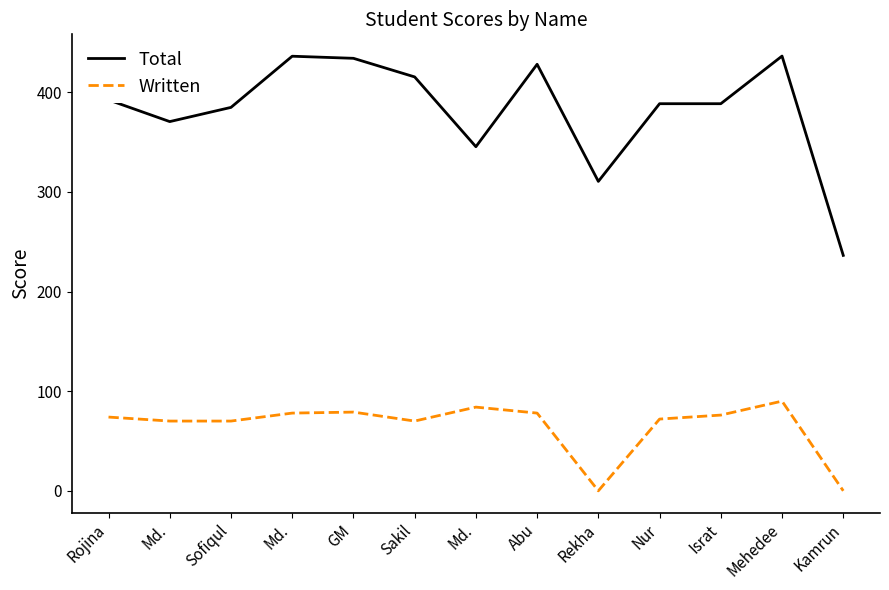

The Total series shows 388.4 at Nur. True or false?

True